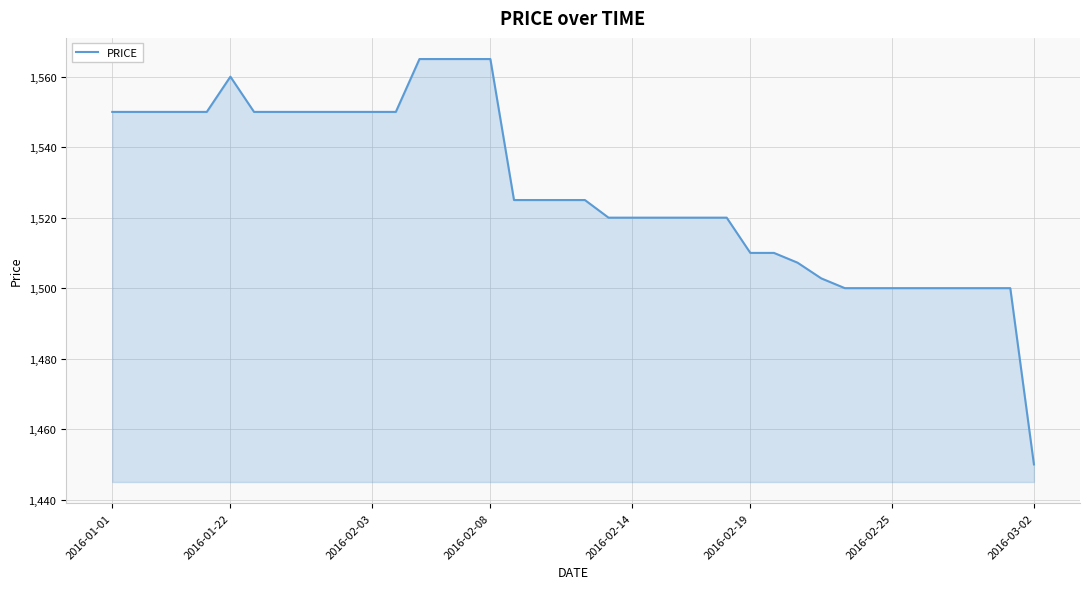

What is the maximum value shown in the chart?

1565.0